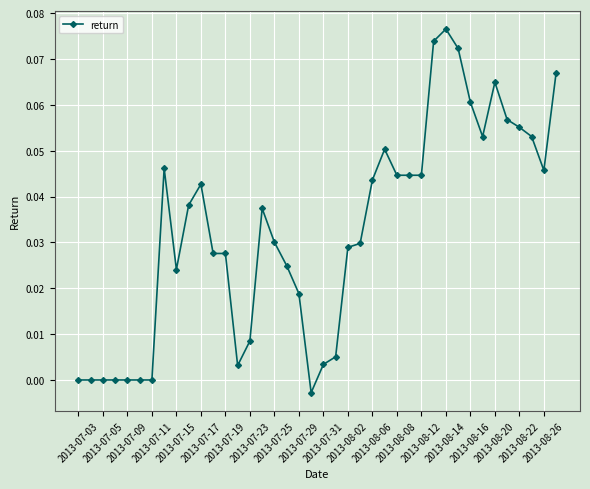

What is the sum of all values?

1.3